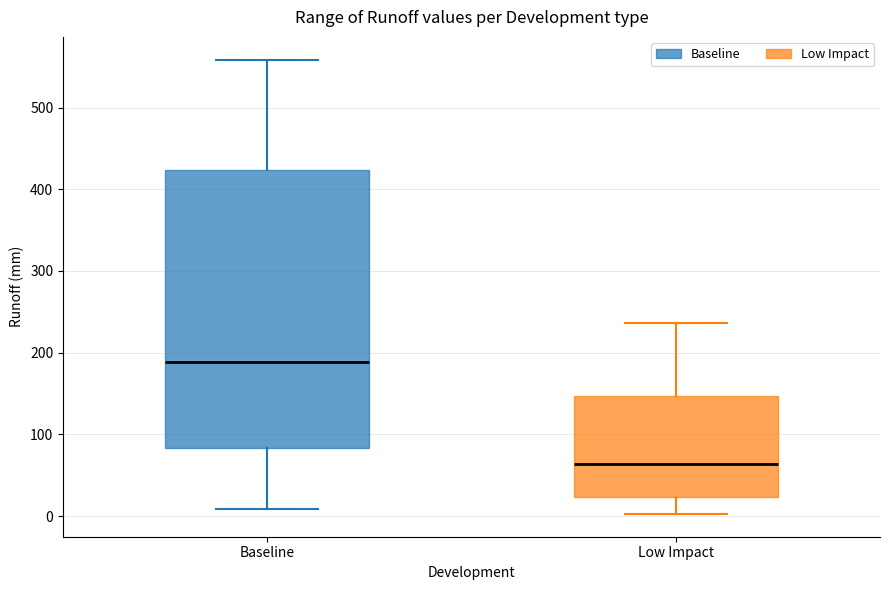

Which box is the tallest, from its lower edge to its upper edge?

Baseline